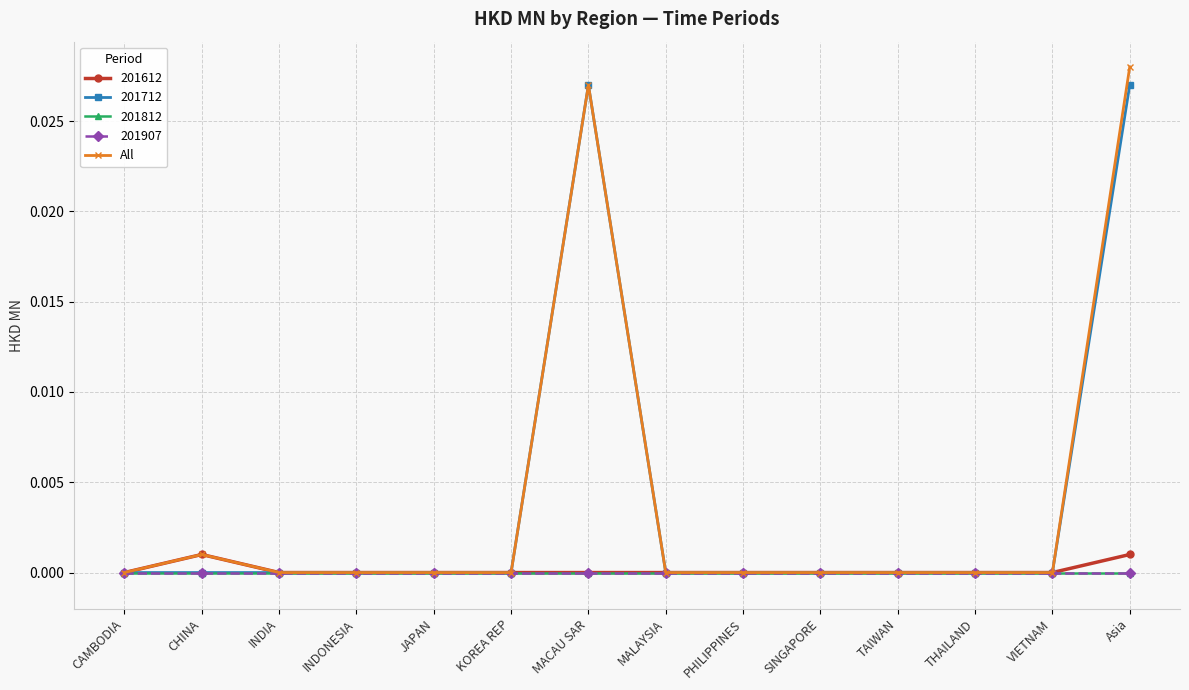

Does the chart display data point markers on the line(s)?

Yes